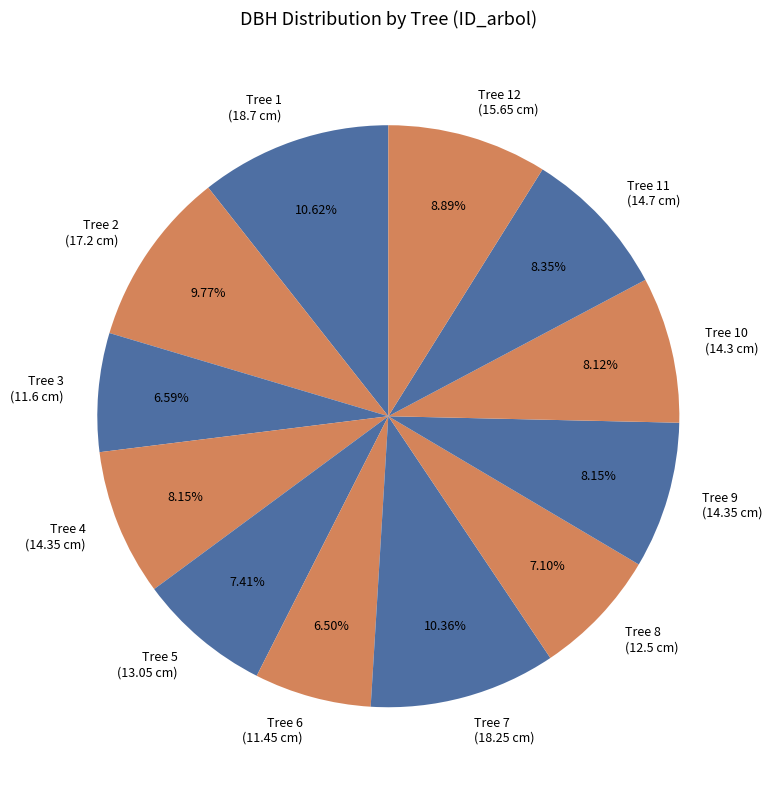

Count the number of slices in the pie.

12